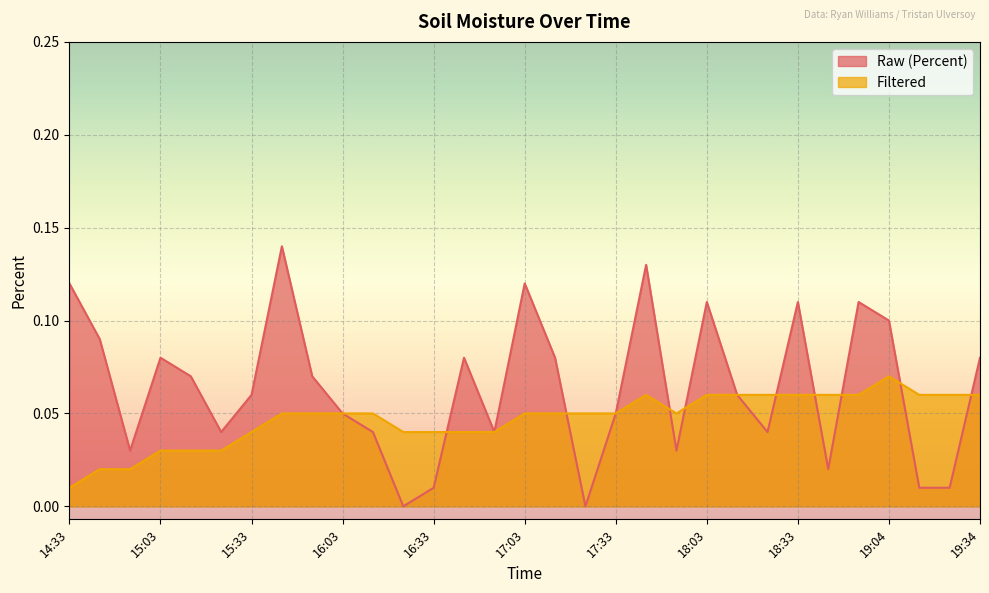

Is the value of Filtered at 15:33 greater than the value of Raw (Percent) at 15:13?

No